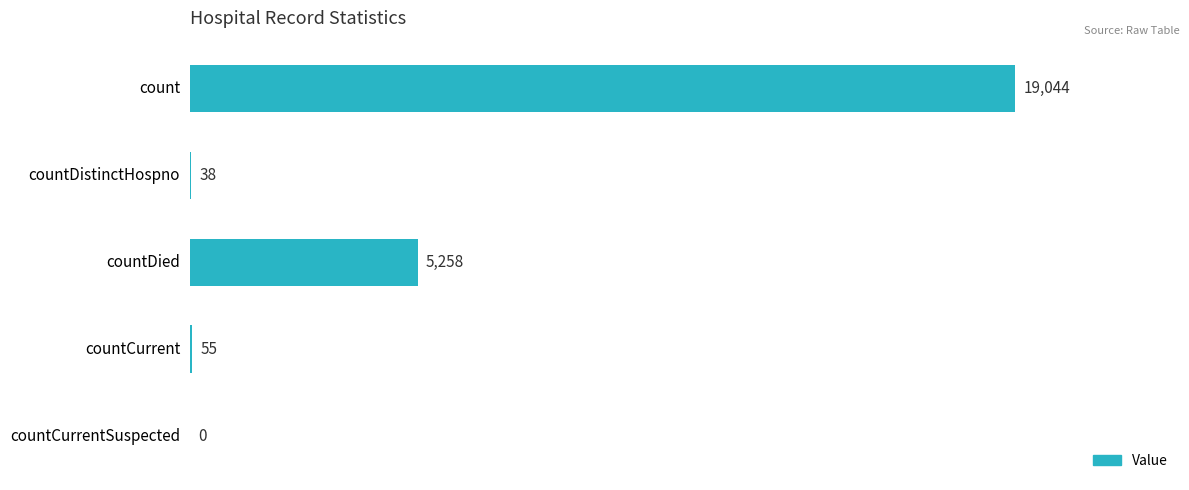

What is the sum of all values?

24395